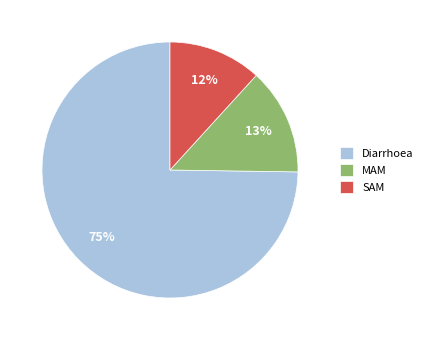

How many slices are in this pie chart?

3